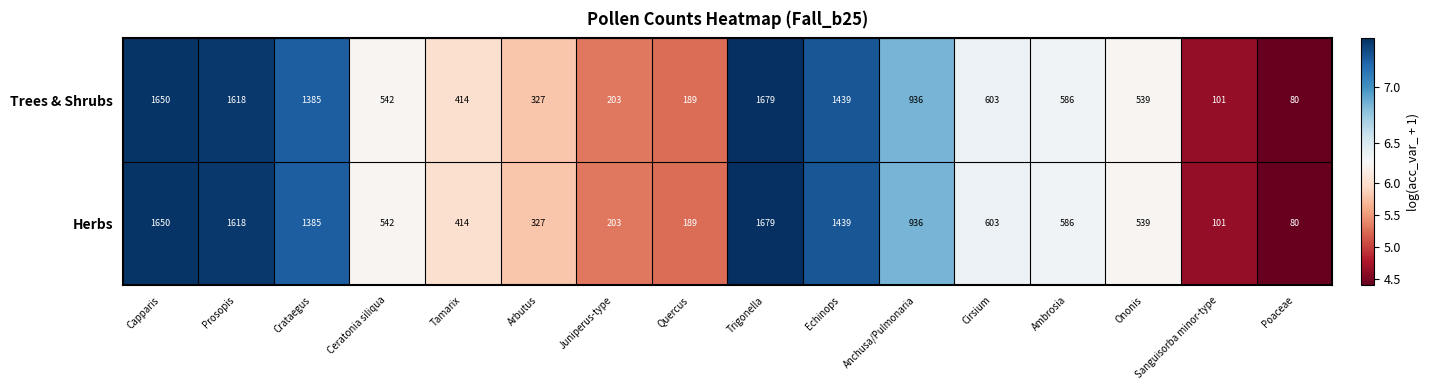

What is the smallest value displayed?

80